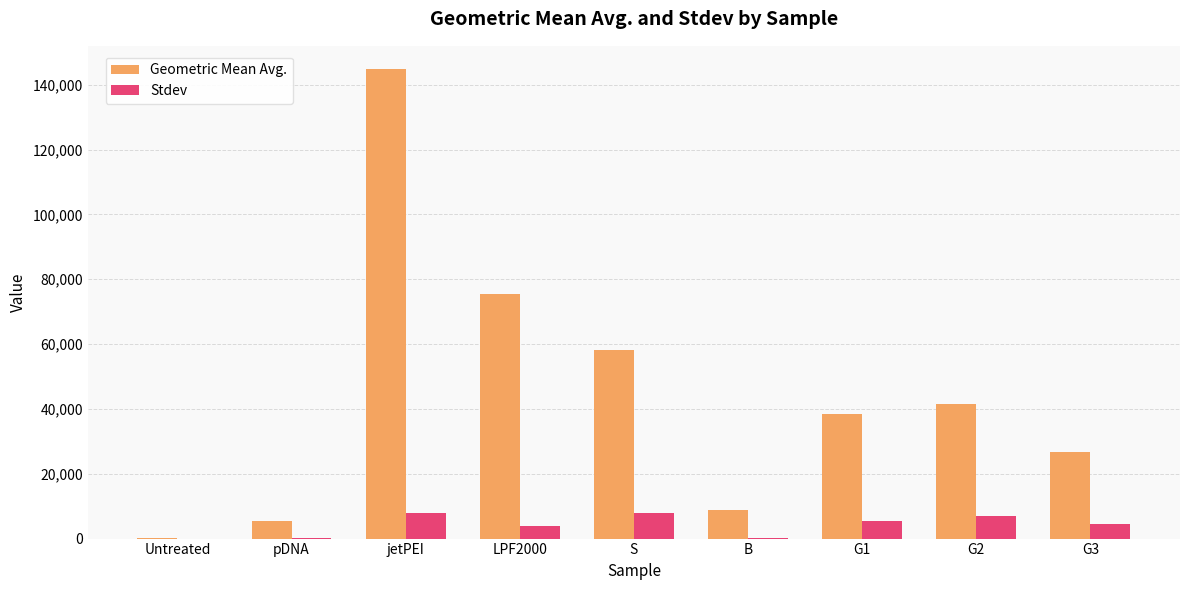

Where does the Stdev series first go above 4520?

jetPEI